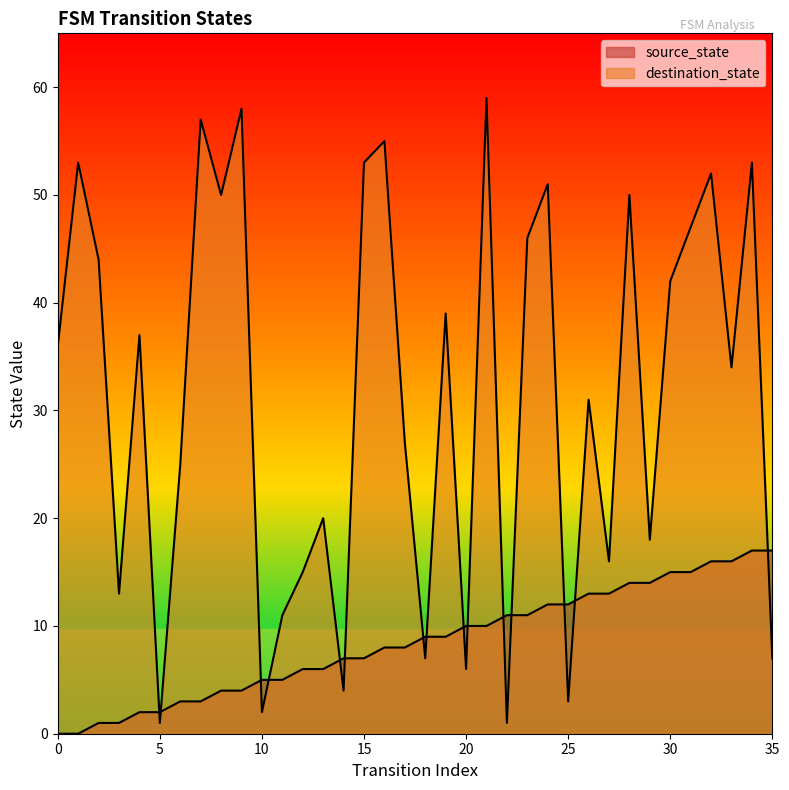

Reading left to right, what are all the values shown in this chart?

source_state: 0=0	1=0	2=1	3=1	4=2	5=2	6=3	7=3	8=4	9=4	10=5	11=5	12=6	13=6	14=7	15=7	16=8	17=8	18=9	19=9	20=10	21=10	22=11	23=11	24=12	25=12	26=13	27=13	28=14	29=14	30=15	31=15	32=16	33=16	34=17	35=17
destination_state: 0=36	1=53	2=44	3=13	4=37	5=1	6=25	7=57	8=50	9=58	10=2	11=11	12=15	13=20	14=4	15=53	16=55	17=27	18=7	19=39	20=6	21=59	22=1	23=46	24=51	25=3	26=31	27=16	28=50	29=18	30=42	31=47	32=52	33=34	34=53	35=7